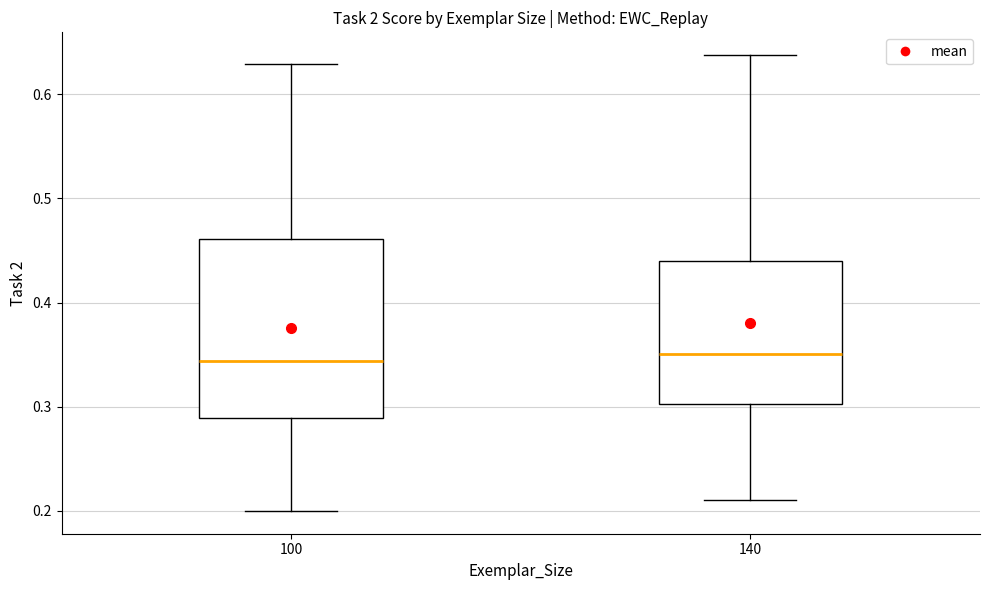

Which box is the tallest, from its lower edge to its upper edge?

100